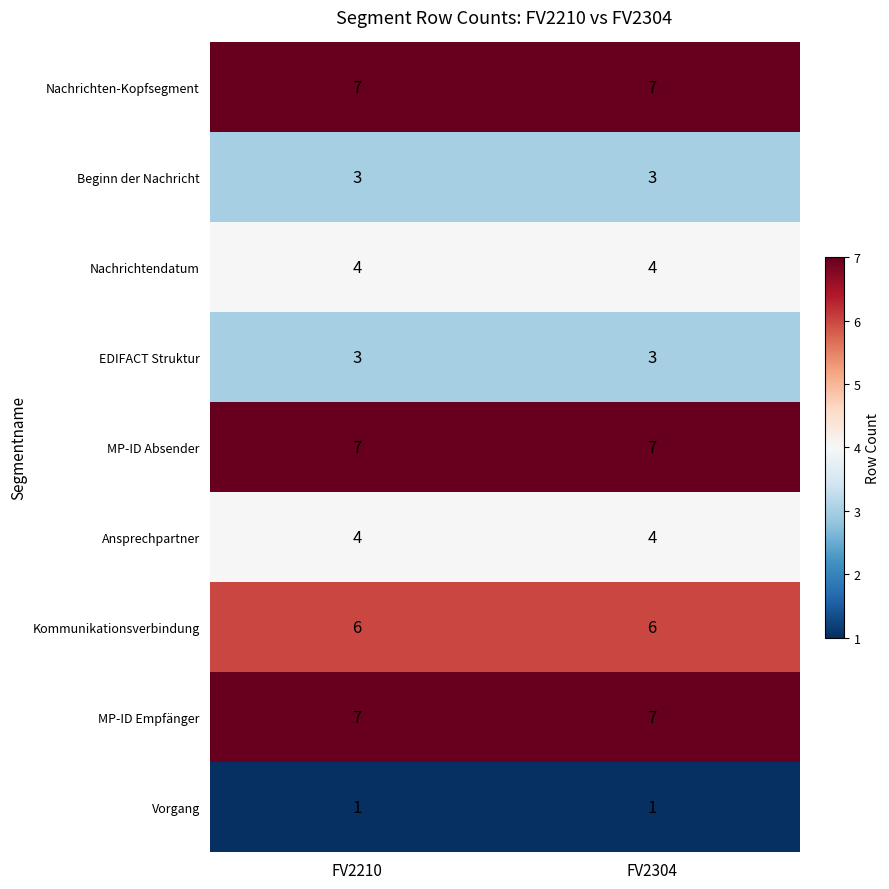

Read the Nachrichten-Kopfsegment value at FV2304.

7